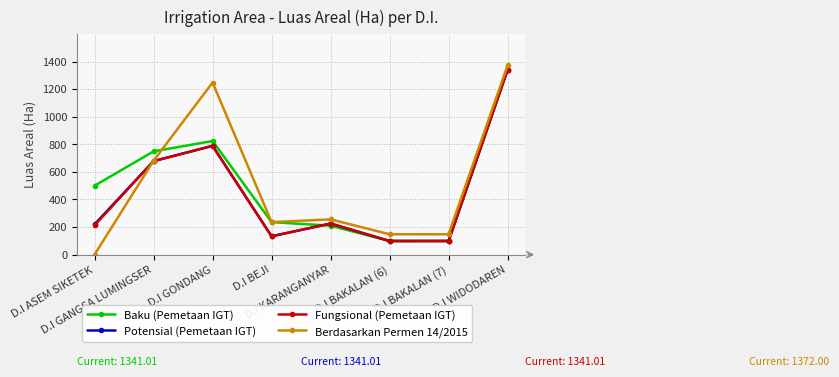

What is the smallest value displayed?

1.0